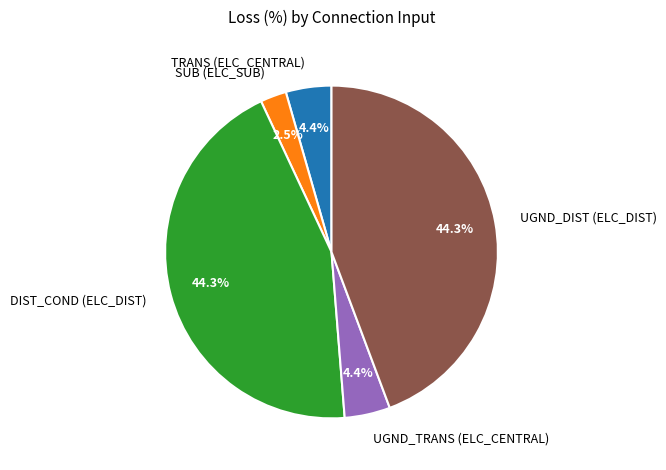

Which slice is the smallest?

SUB (ELC_SUB)